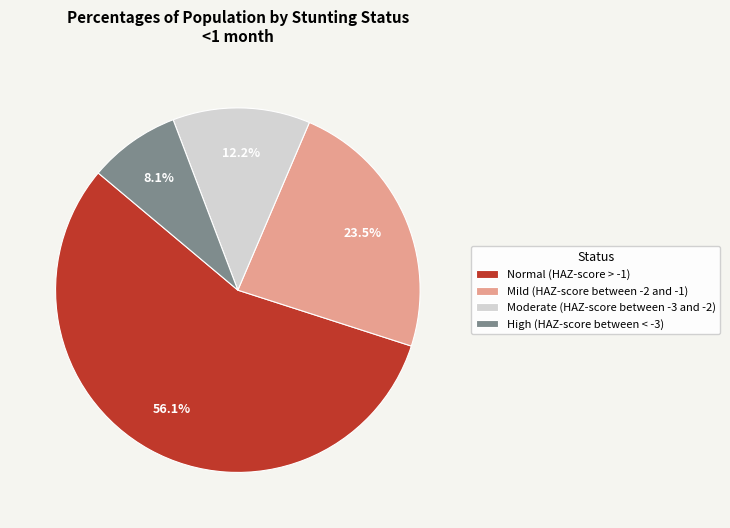

Count the number of slices in the pie.

4